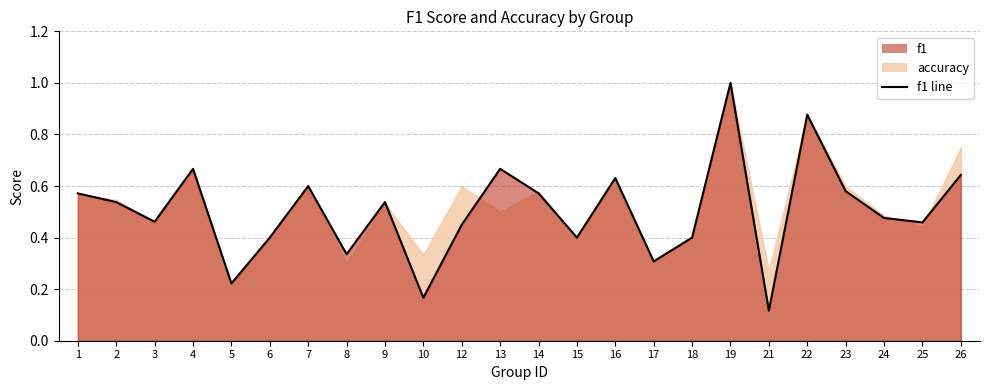

How many points are higher than both their immediate neighbors (excluding endpoints)?

7